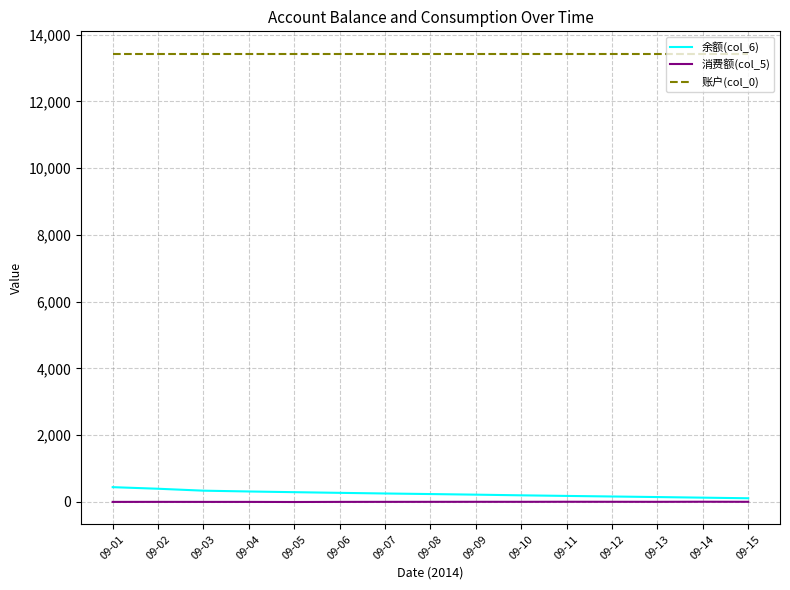

Is the value of 账户(col_0) at 09-04 greater than the value of 消费额(col_5) at 09-04?

Yes